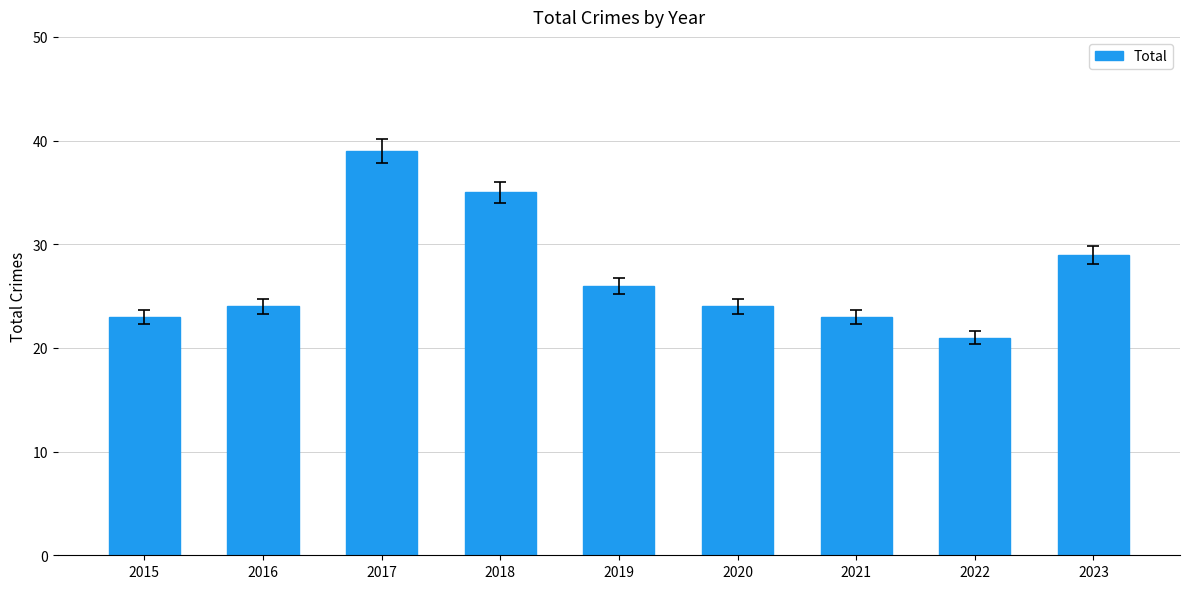

True or false: the data shows 39 at 2017.

True